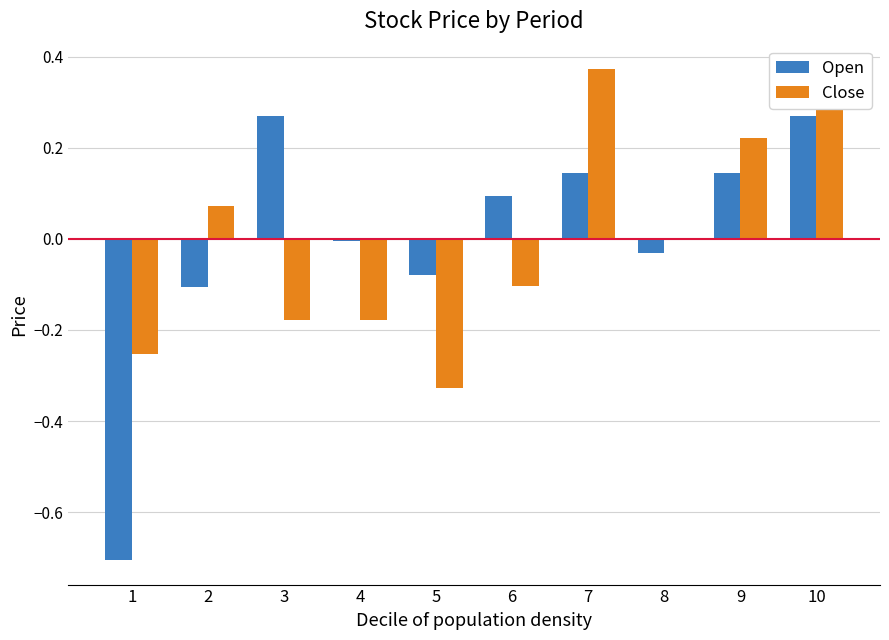

Reading right to left, extract all data points from this chart.

Open: 10=0.3	9=0.1	8=-0.0	7=0.1	6=0.1	5=-0.1	4=-0.0	3=0.3	2=-0.1	1=-0.7
Close: 10=0.4	9=0.2	8=-0.0	7=0.4	6=-0.1	5=-0.3	4=-0.2	3=-0.2	2=0.1	1=-0.3